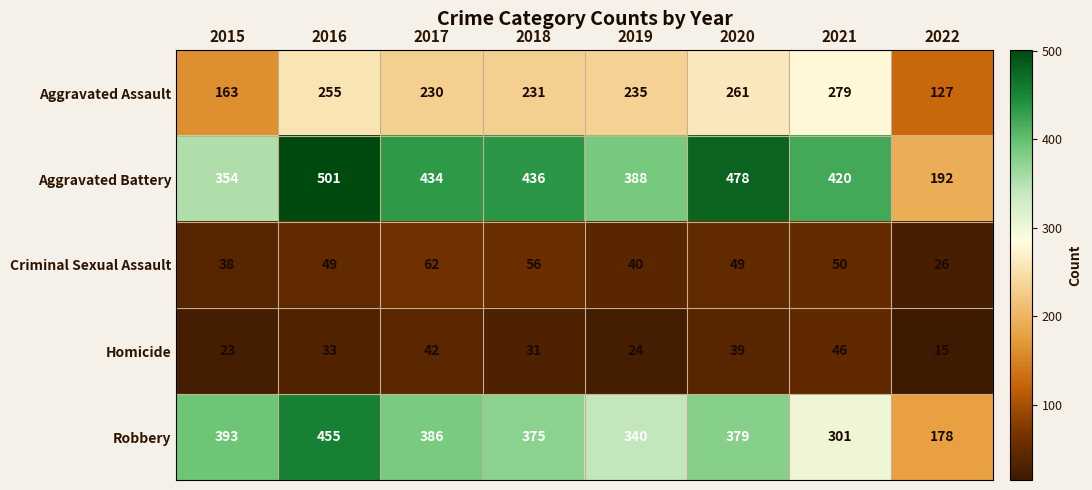

At which label does Robbery first exceed 379?

2015